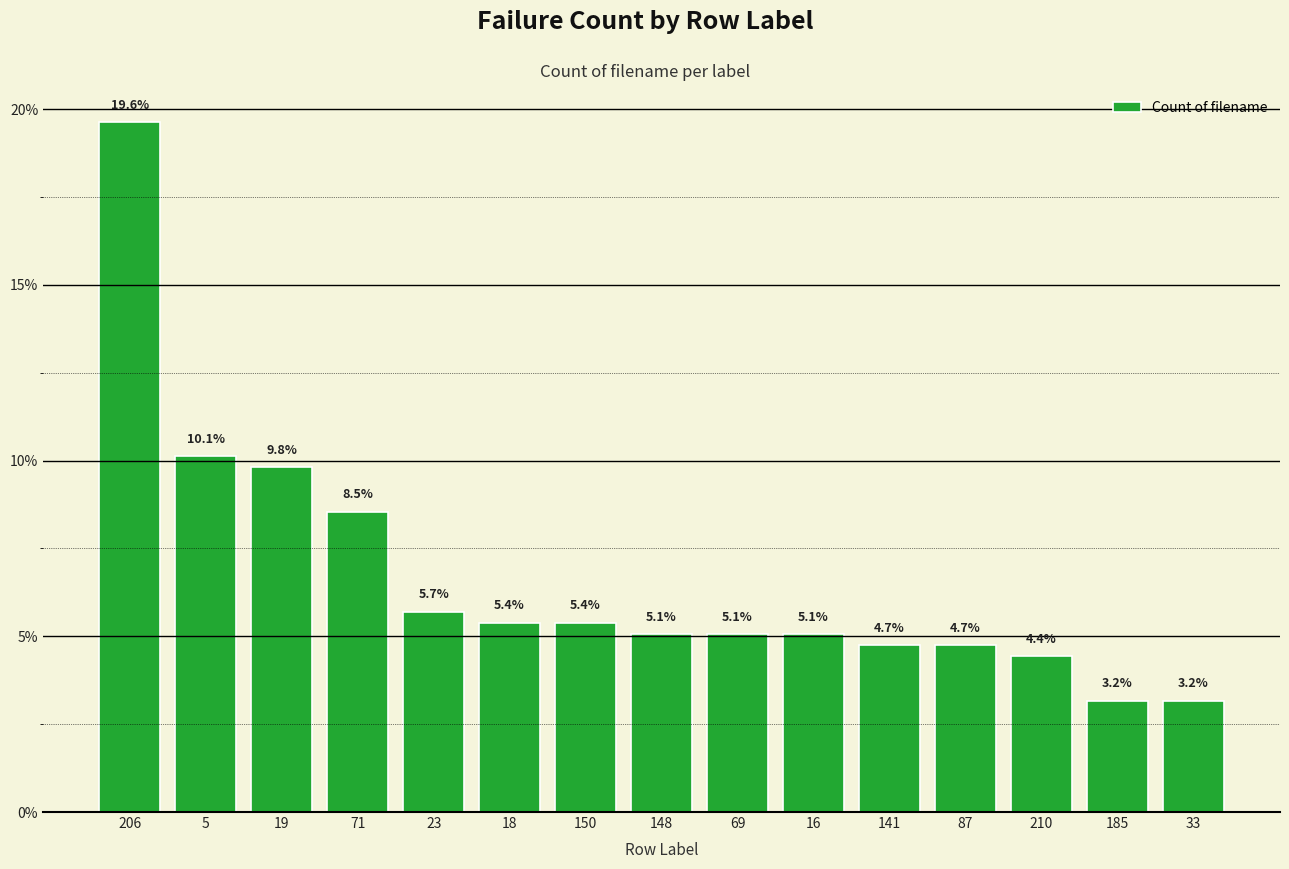

Reading right to left, transcribe all the data shown in this chart.

33=3.2	185=3.2	210=4.4	87=4.7	141=4.7	16=5.1	69=5.1	148=5.1	150=5.4	18=5.4	23=5.7	71=8.5	19=9.8	5=10.1	206=19.6